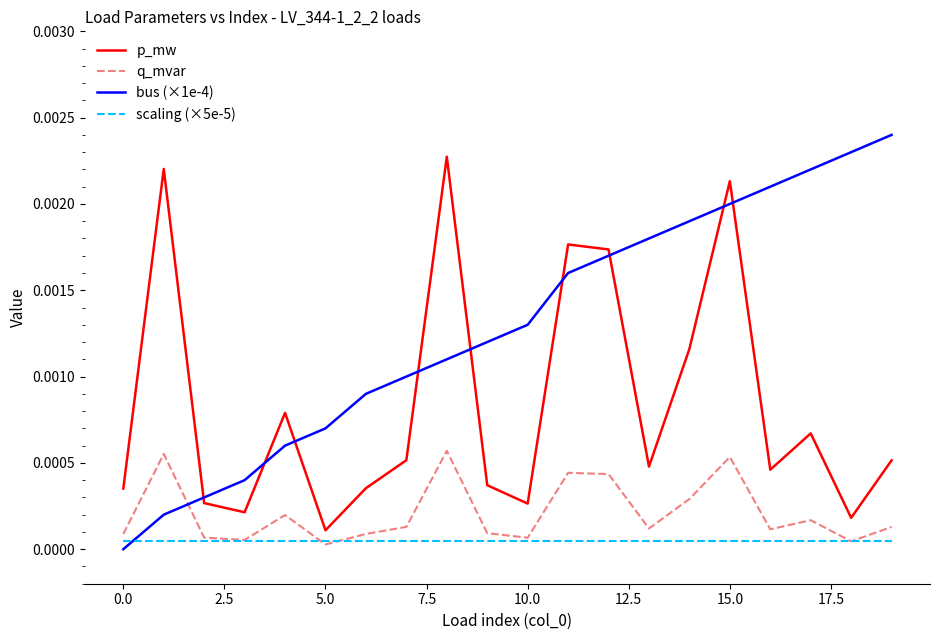

Which series has the largest range (max minus min)?

bus (×1e-4)